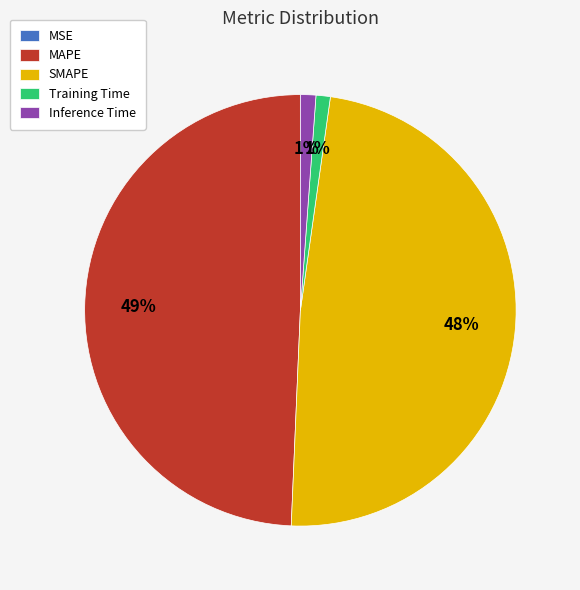

Does any single category account for the majority?

No